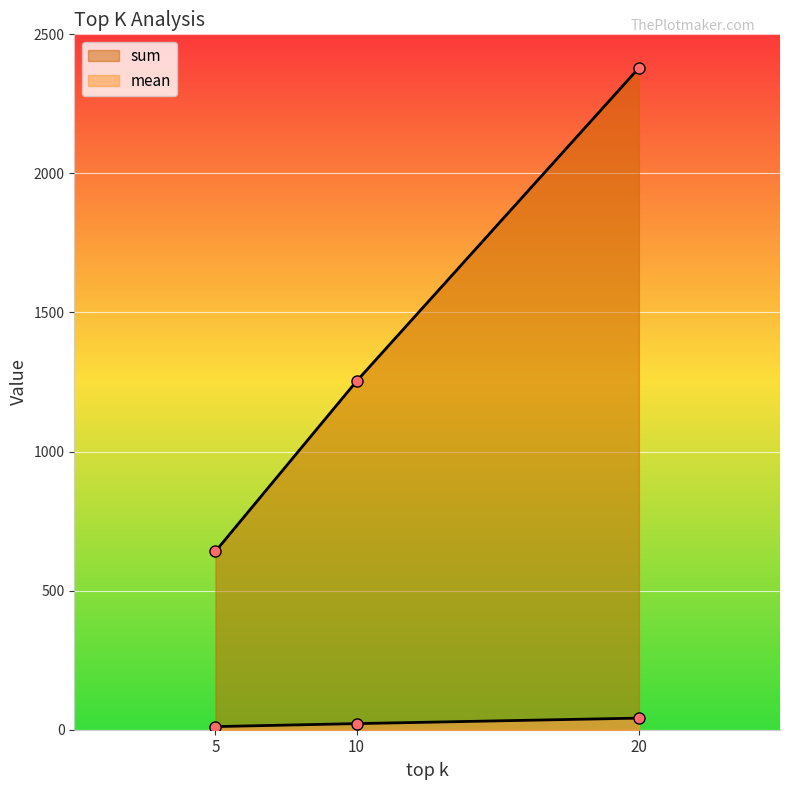

Which series changed the most between 5 and 20?

sum